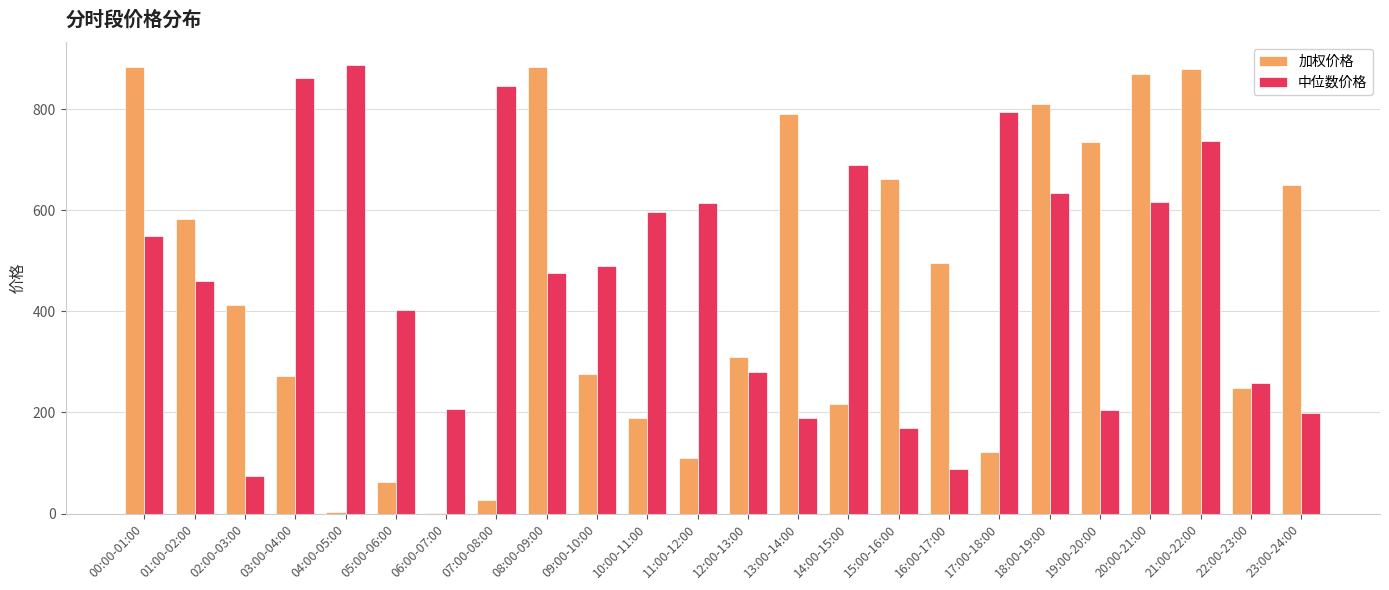

Which series changed the most between 04:00-05:00 and 22:00-23:00?

中位数价格